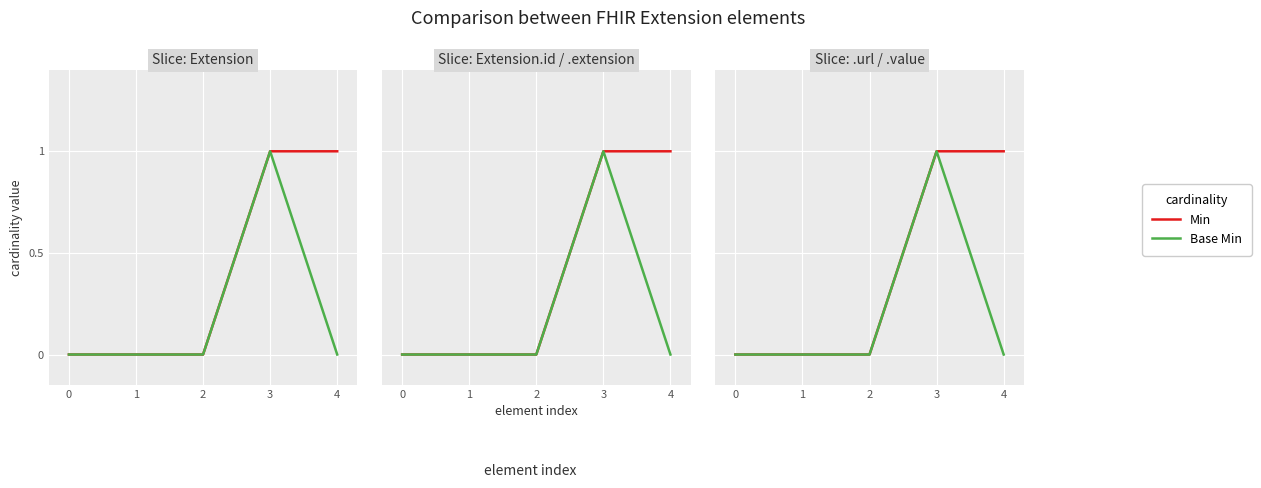

True or false: Base Min and Min cross at least once.

False